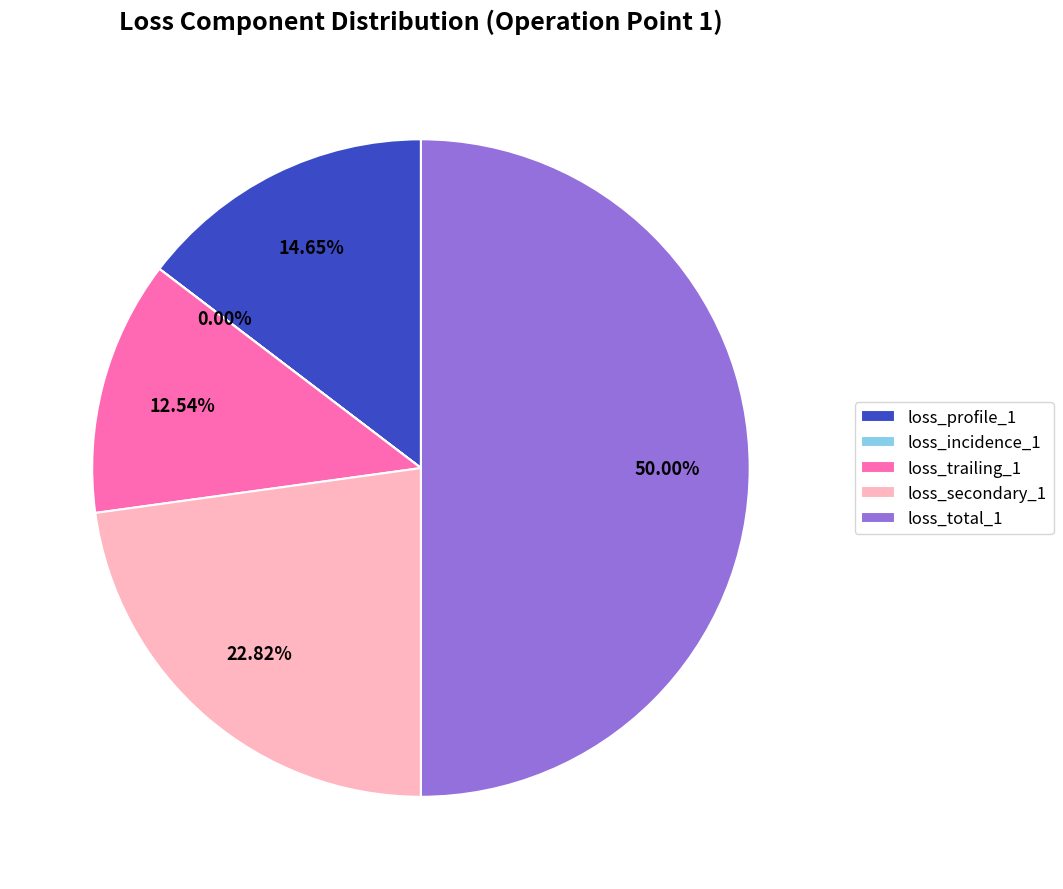

Between loss_secondary_1 and loss_profile_1, which is larger?

loss_secondary_1